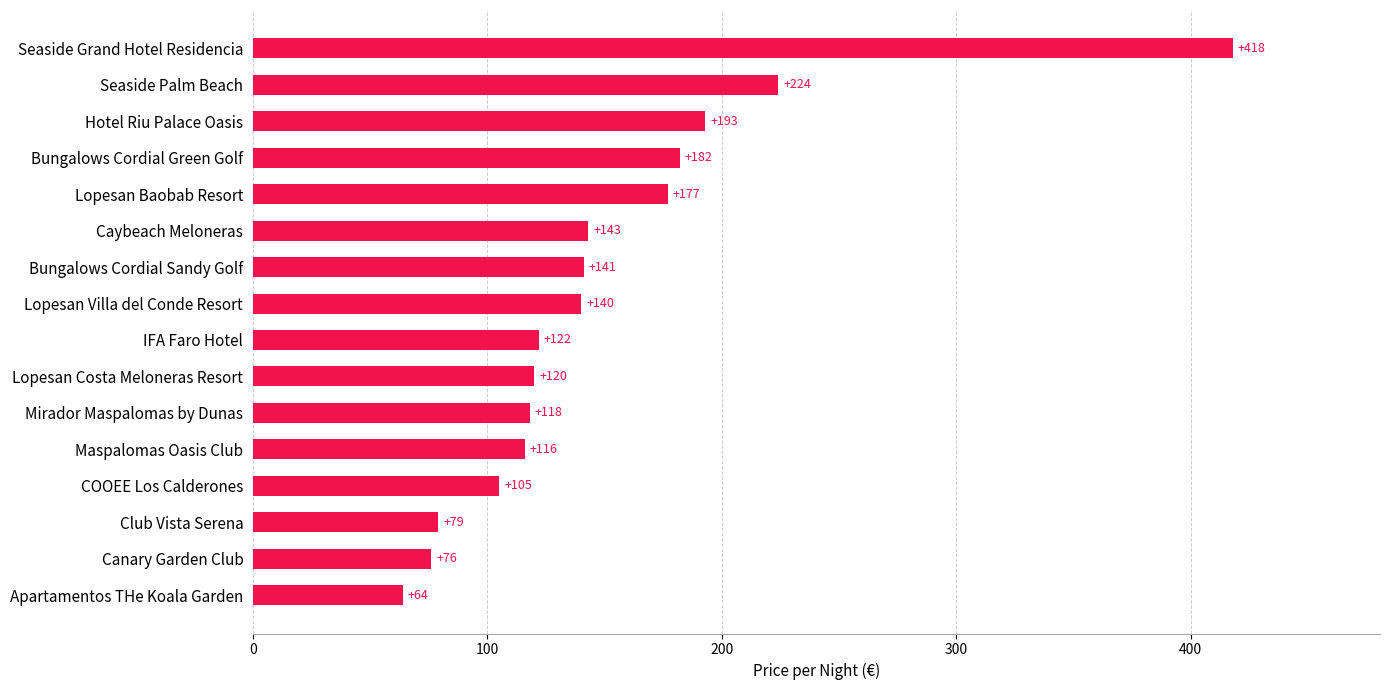

Reading bottom to top, what are all the values shown in this chart?

64	76	79	105	116	118	120	122	140	141	143	177	182	193	224	418